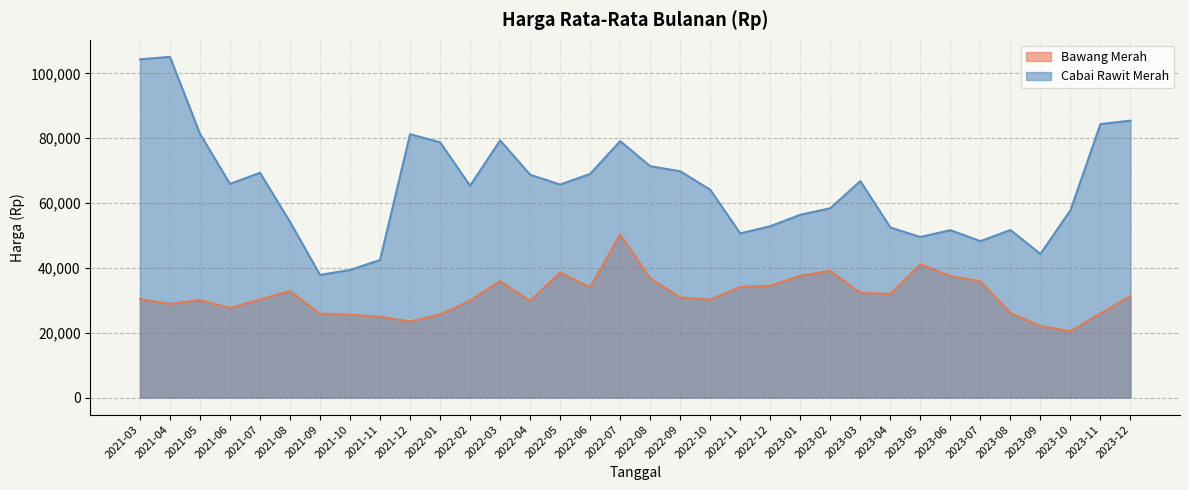

What is the approximate value of Bawang Merah at 2021-04?

28906.0